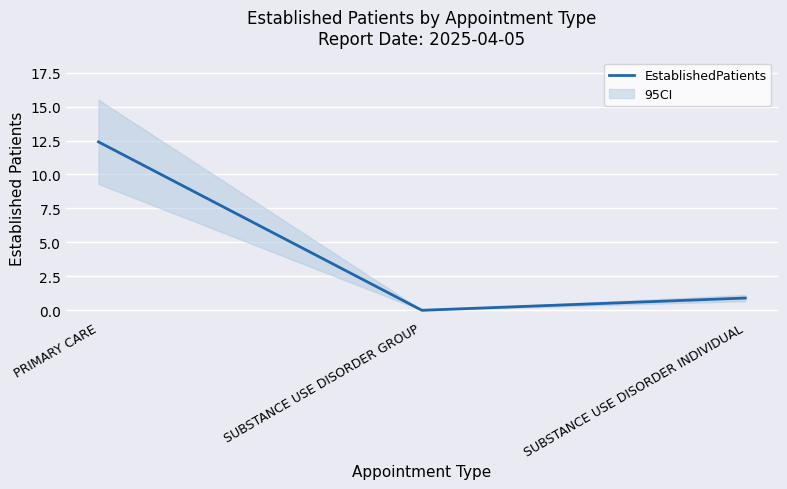

Reading left to right, list all the values displayed in this chart.

PRIMARY CARE=12.4	SUBSTANCE USE DISORDER GROUP=0.0	SUBSTANCE USE DISORDER INDIVIDUAL=0.9